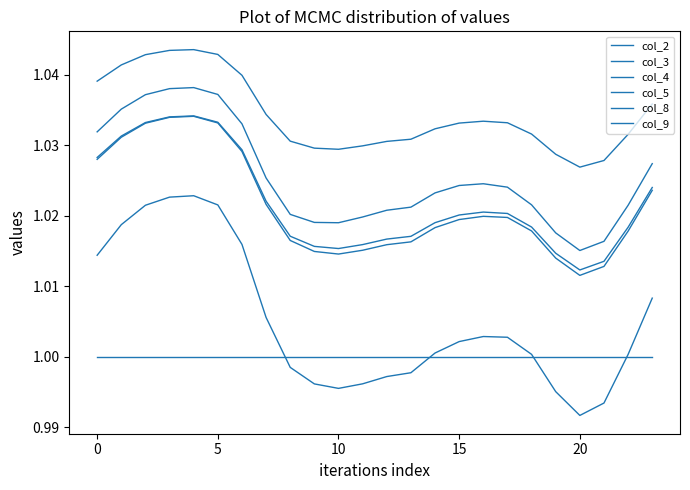

Rank the series by their maximum value, from lowest to highest.

col_5, col_3, col_2, col_8, col_4, col_9